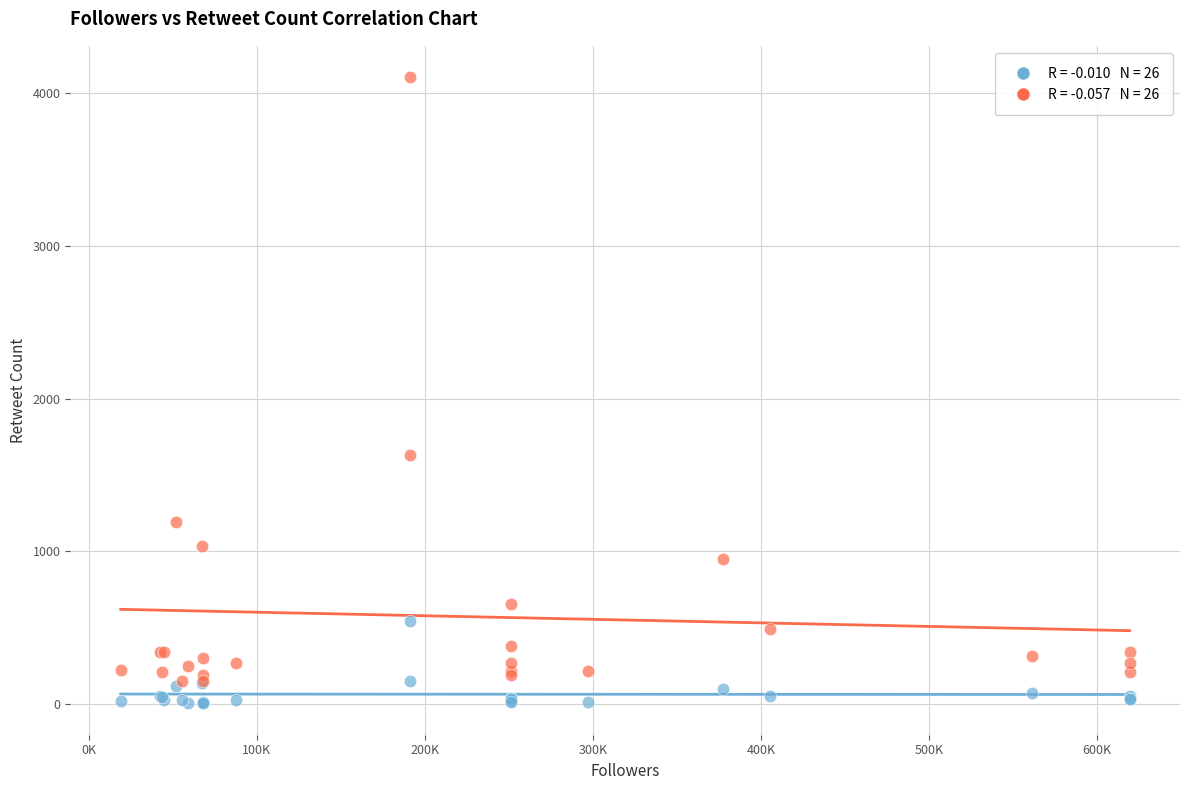

Across all series, what Y value is closest to 2055?

1629